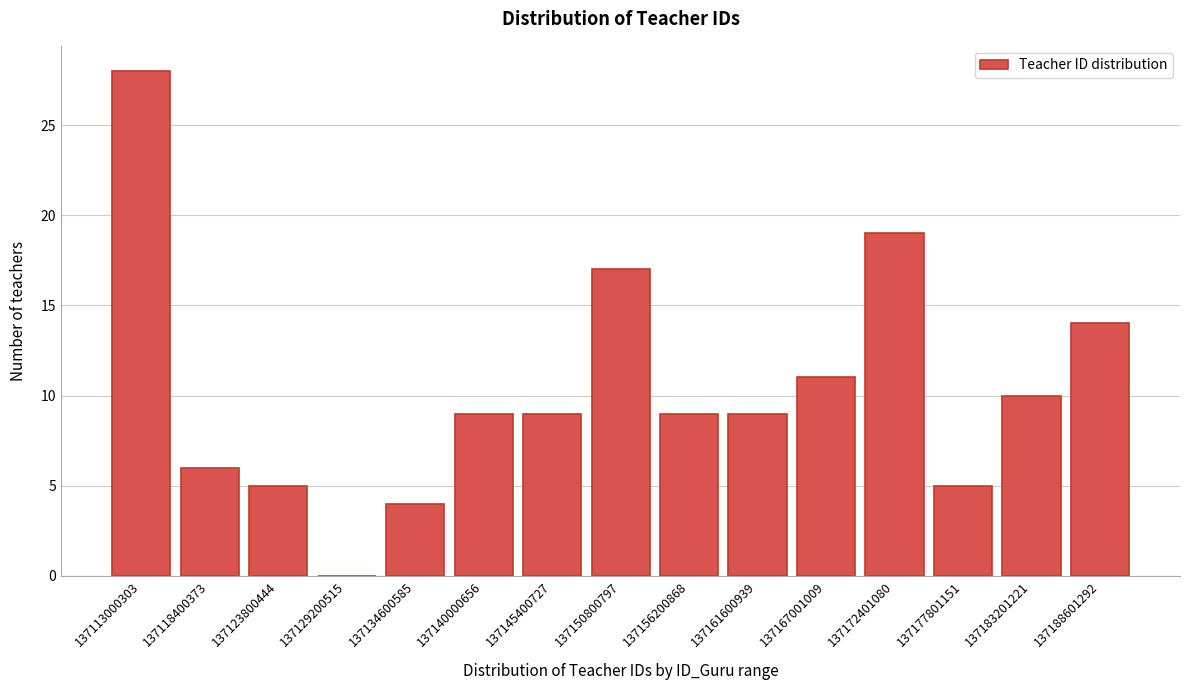

Reading right to left, what are all the values shown in this chart?

137188601292=14	137183201221=10	137177801151=5	137172401080=19	137167001009=11	137161600939=9	137156200868=9	137150800797=17	137145400727=9	137140000656=9	137134600585=4	137129200515=0	137123800444=5	137118400373=6	137113000303=28